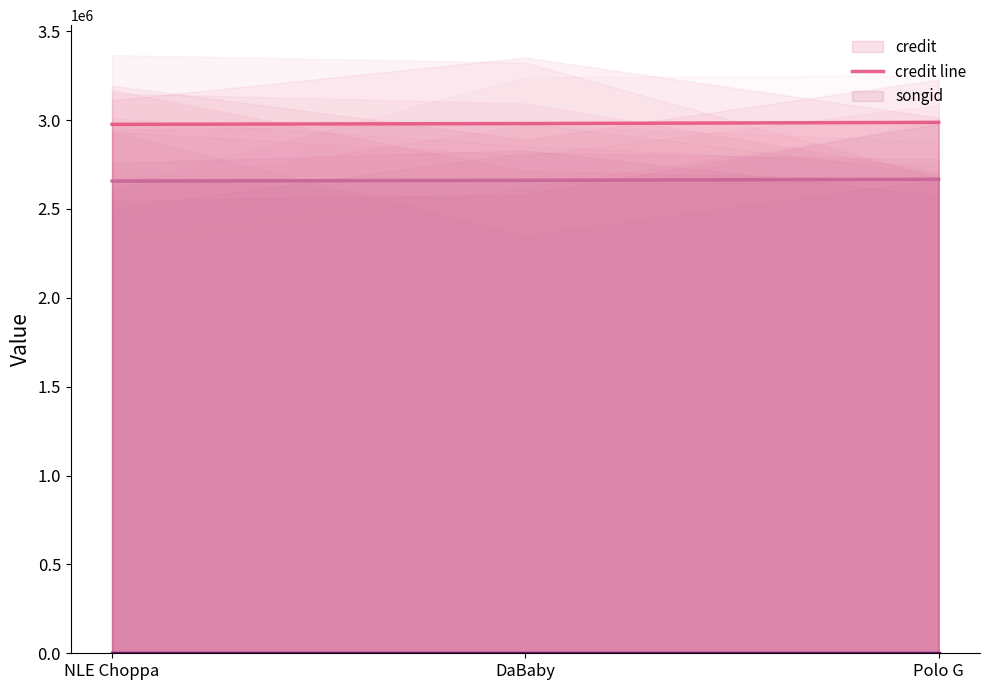

What is the smallest value displayed?

443